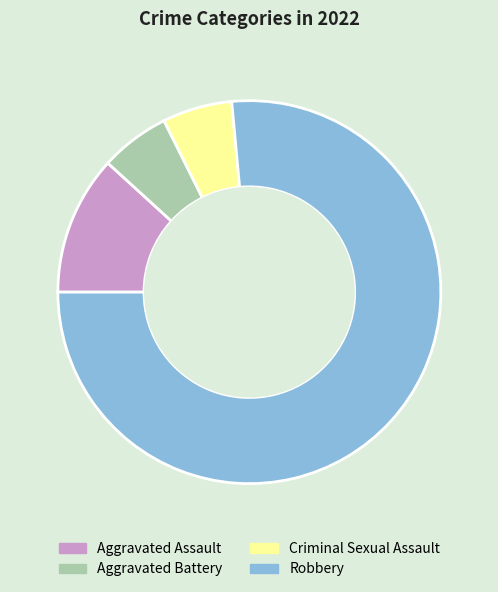

What is the ratio of the value at Aggravated Assault to the value at Aggravated Battery?

2.0